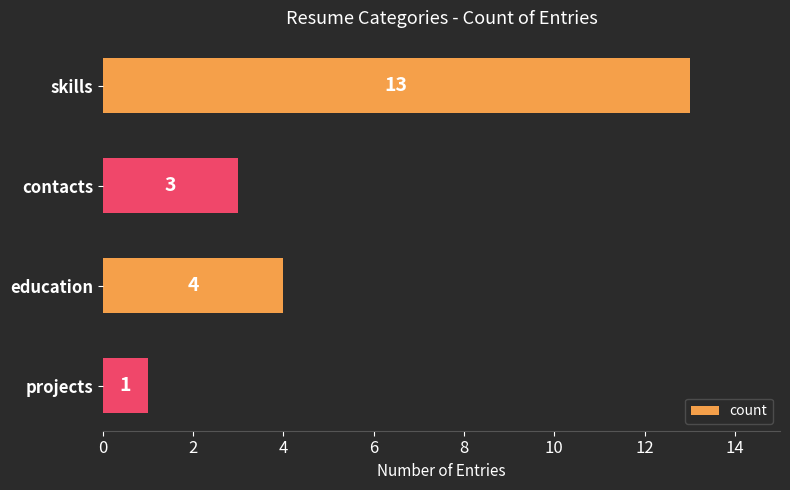

What is the difference between the maximum and second lowest values?

10